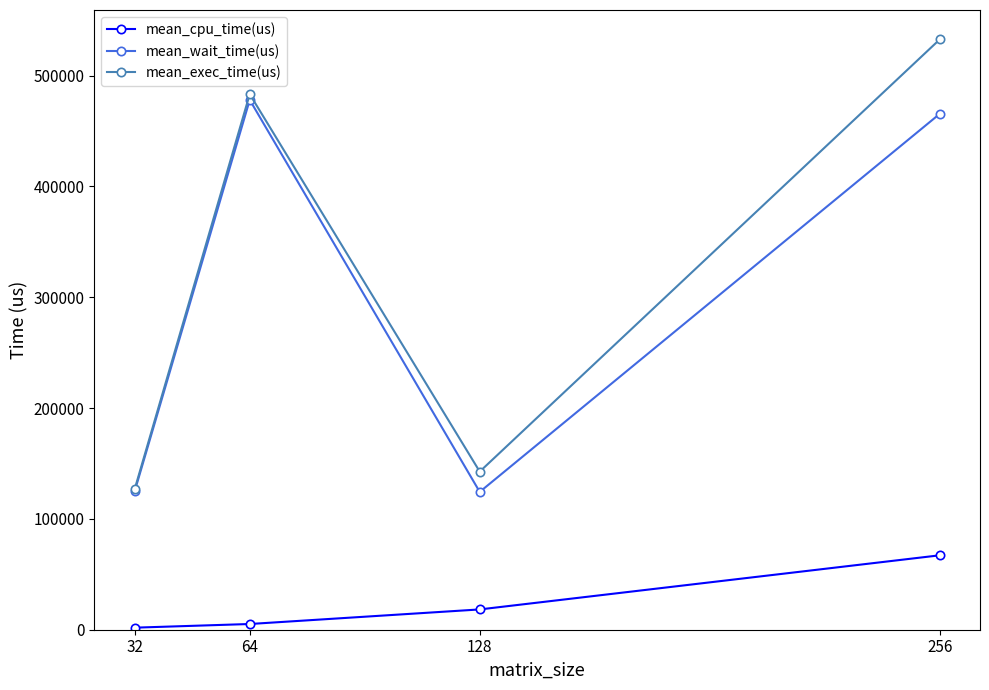

At which category does mean_wait_time(us) reach its first local peak?

64